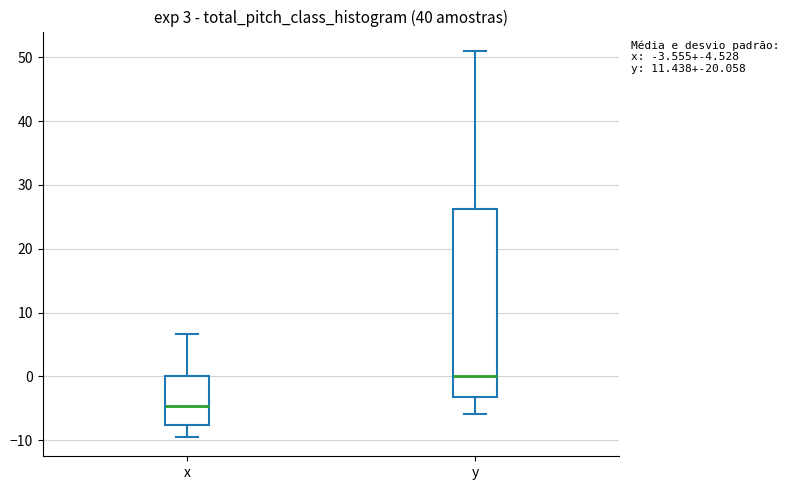

Which box has the highest median line?

y